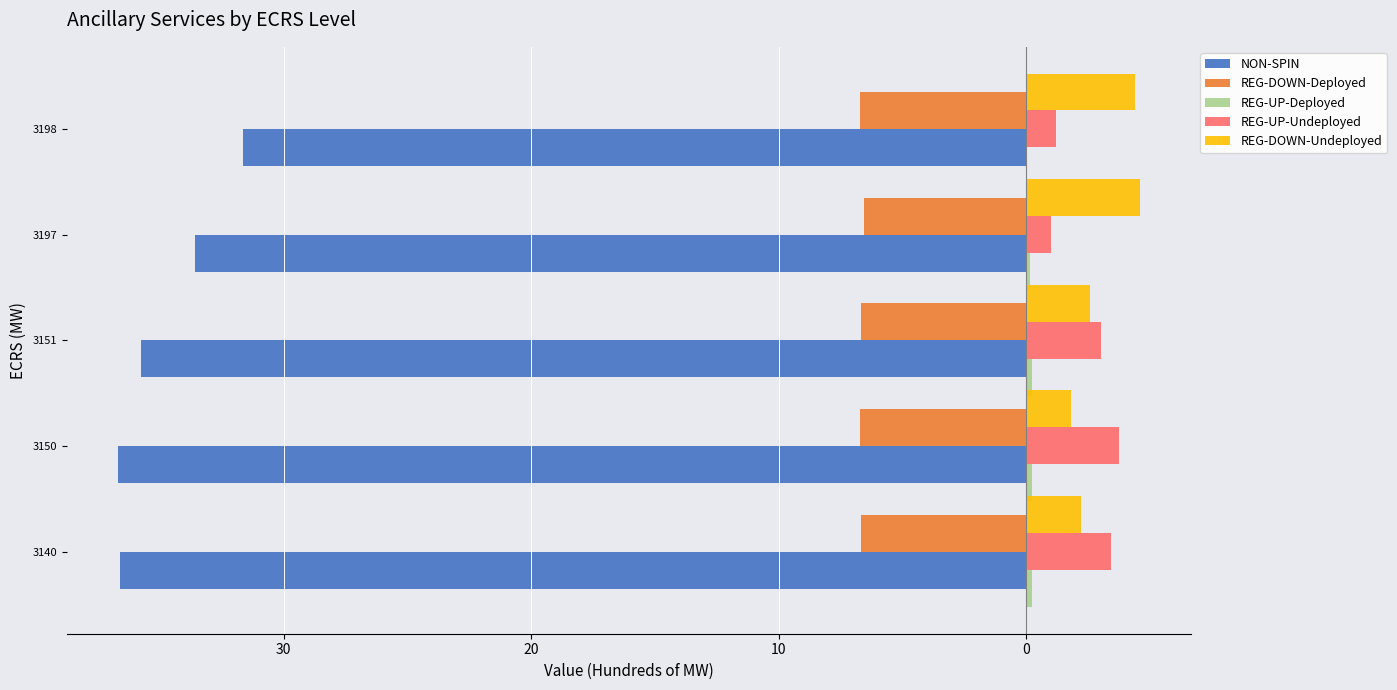

What is the average value of the REG-UP-Undeployed series?

2.5